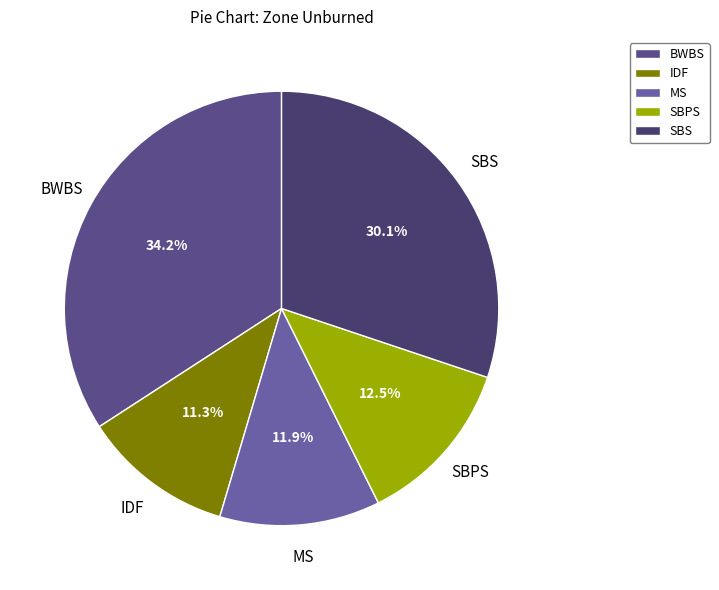

Between BWBS and MS, which is larger?

BWBS